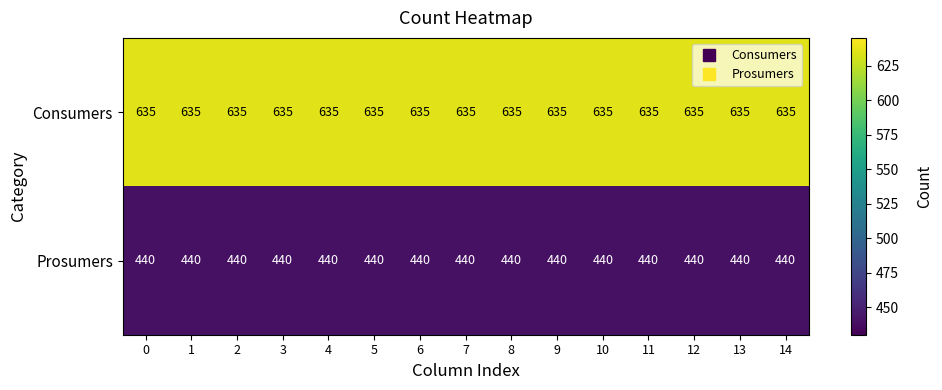

The value of Consumers at 1 is 413. True or false?

False